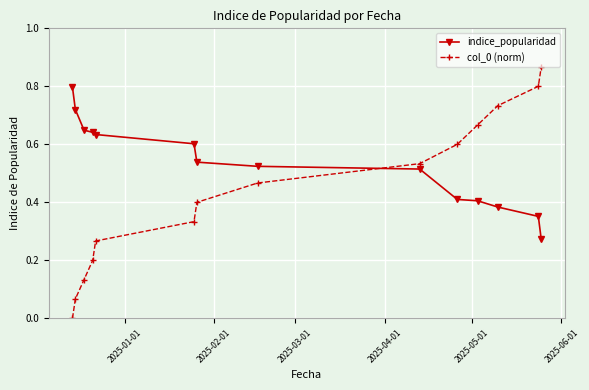

List the series in order of their peak value, lowest first.

indice_popularidad, col_0 (norm)